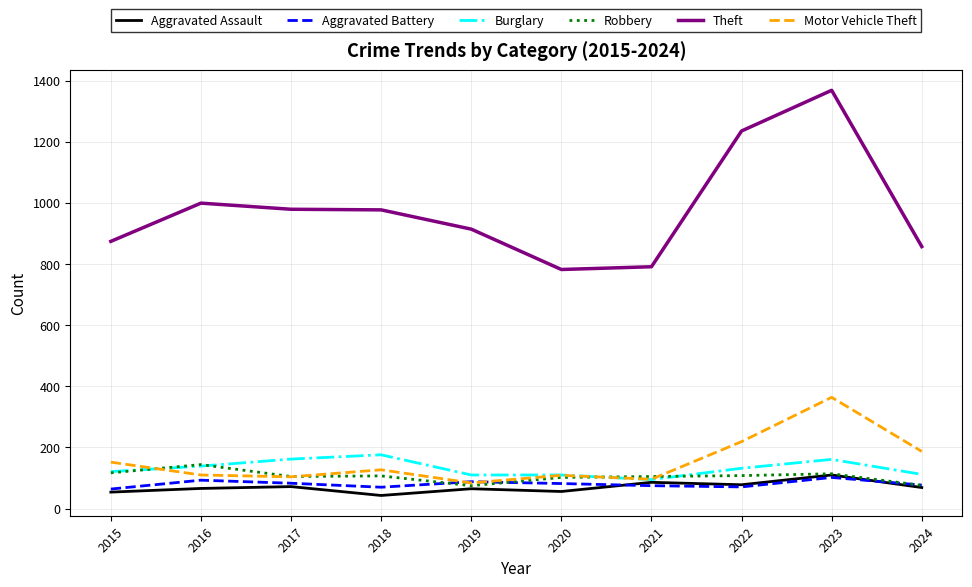

What is the sum of all Burglary values?

1318